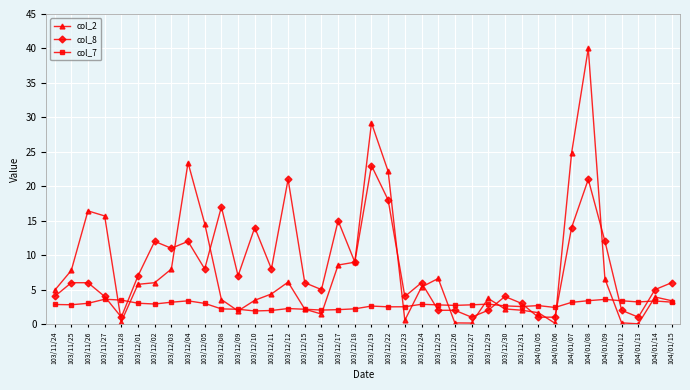

True or false: col_8 has a value of 2.0 at 104/01/12.

True